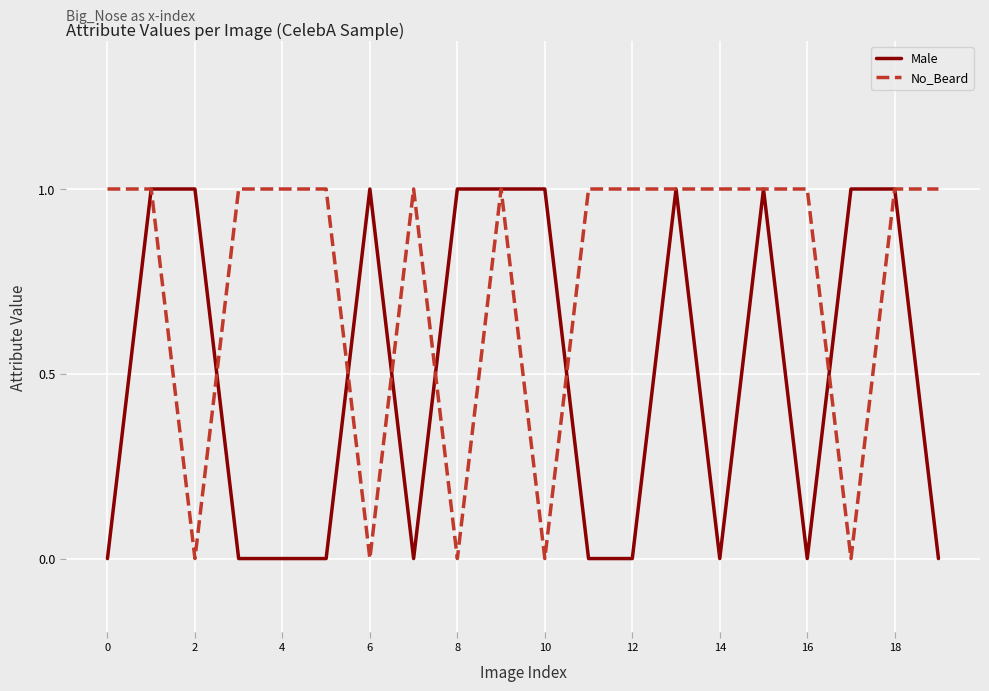

Rank the series by their average value, from lowest to highest.

Male, No_Beard